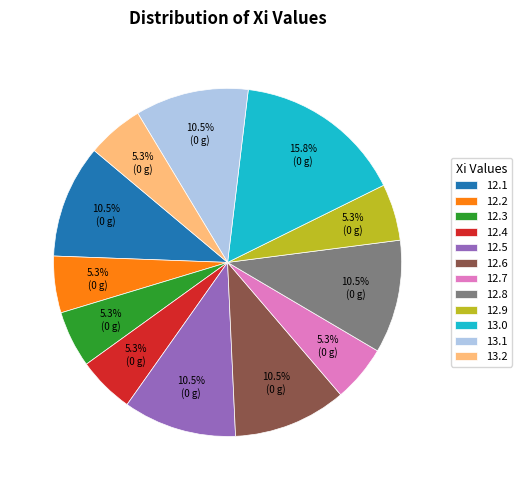

Which has a higher value, 12.2 or 12.8?

12.8